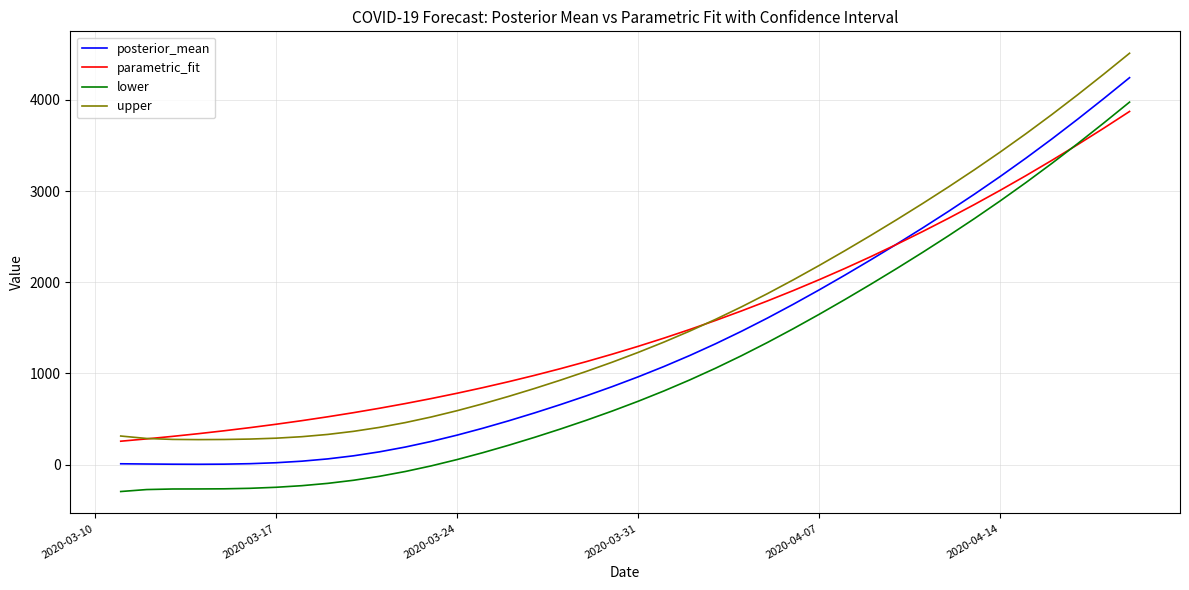

Which series ends up on top after the final intersection of parametric_fit and posterior_mean?

posterior_mean